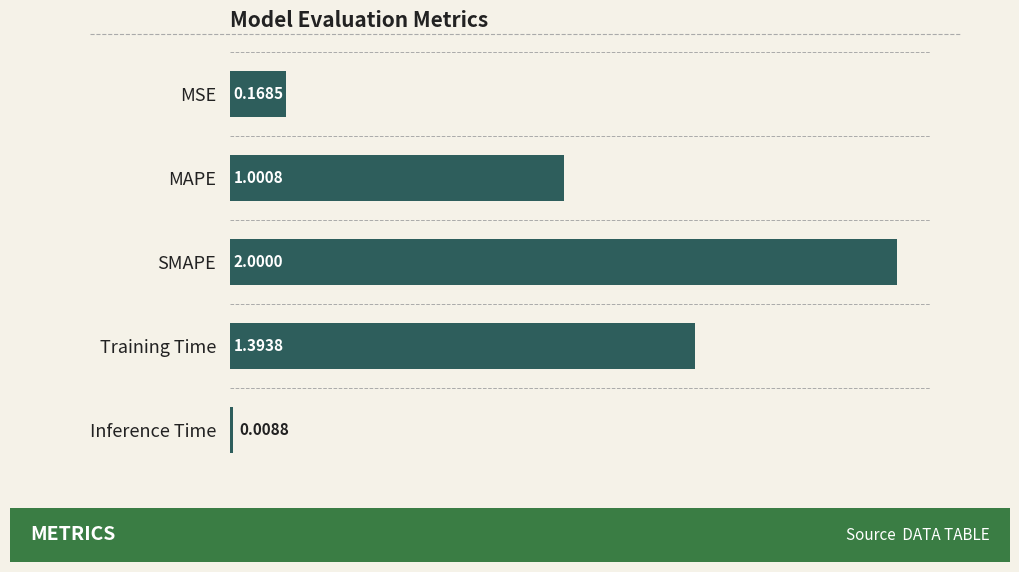

How many bars are there in total?

5